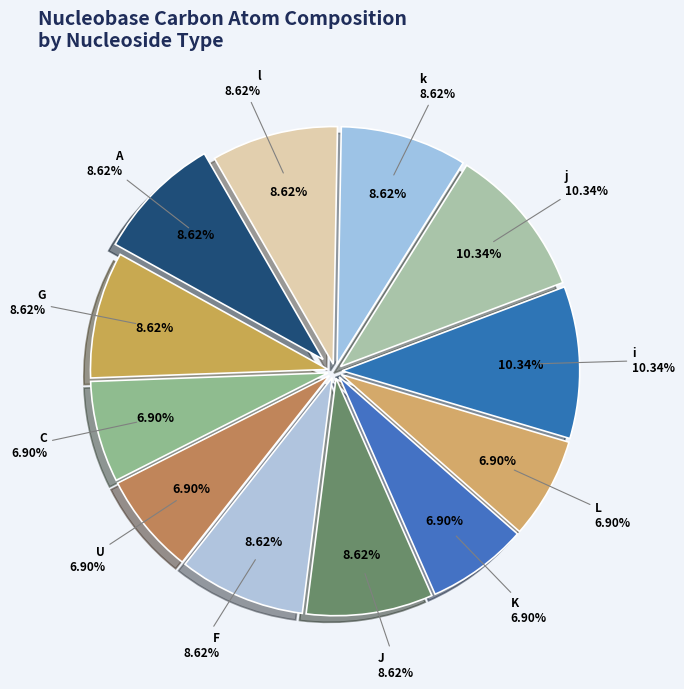

True or false: F accounts for 9% of the total.

True